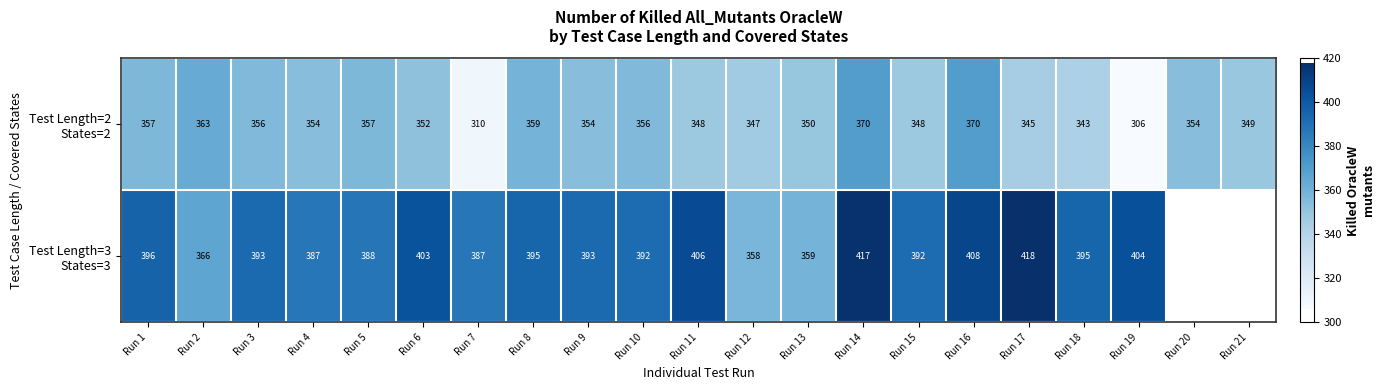

Which category has the highest value across all series?

Run 17